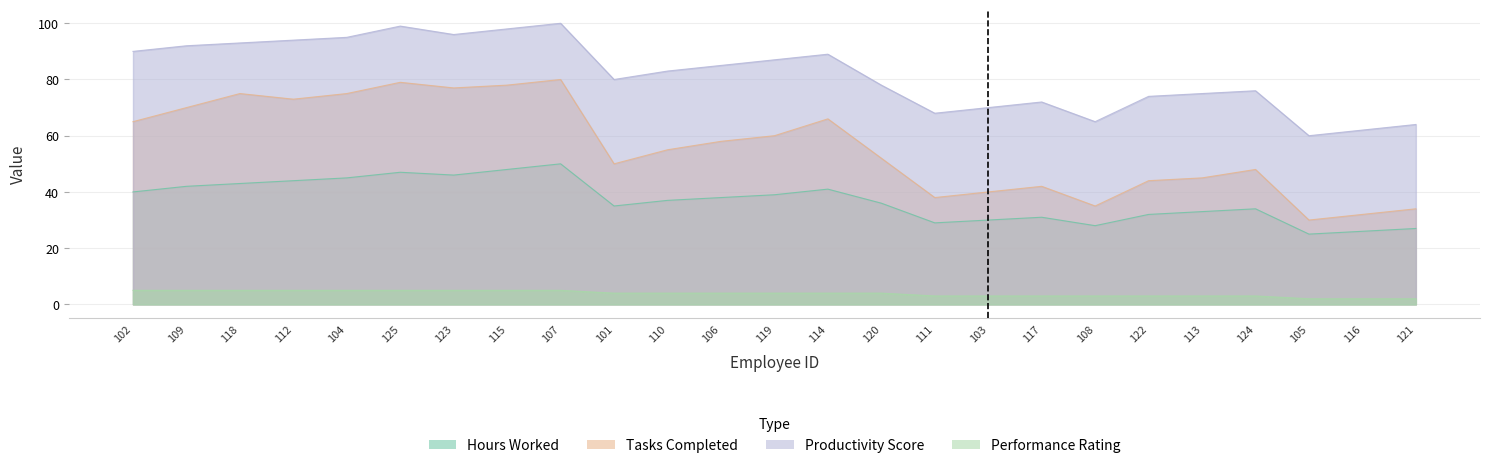

Reading left to right, list all the values displayed in this chart.

Hours_Worked: 40	42	43	44	45	47	46	48	50	35	37	38	39	41	36	29	30	31	28	32	33	34	25	26	27
Tasks_Completed: 65	70	75	73	75	79	77	78	80	50	55	58	60	66	52	38	40	42	35	44	45	48	30	32	34
Productivity_Score: 90	92	93	94	95	99	96	98	100	80	83	85	87	89	78	68	70	72	65	74	75	76	60	62	64
Performance_Rating: 5	5	5	5	5	5	5	5	5	4	4	4	4	4	4	3	3	3	3	3	3	3	2	2	2